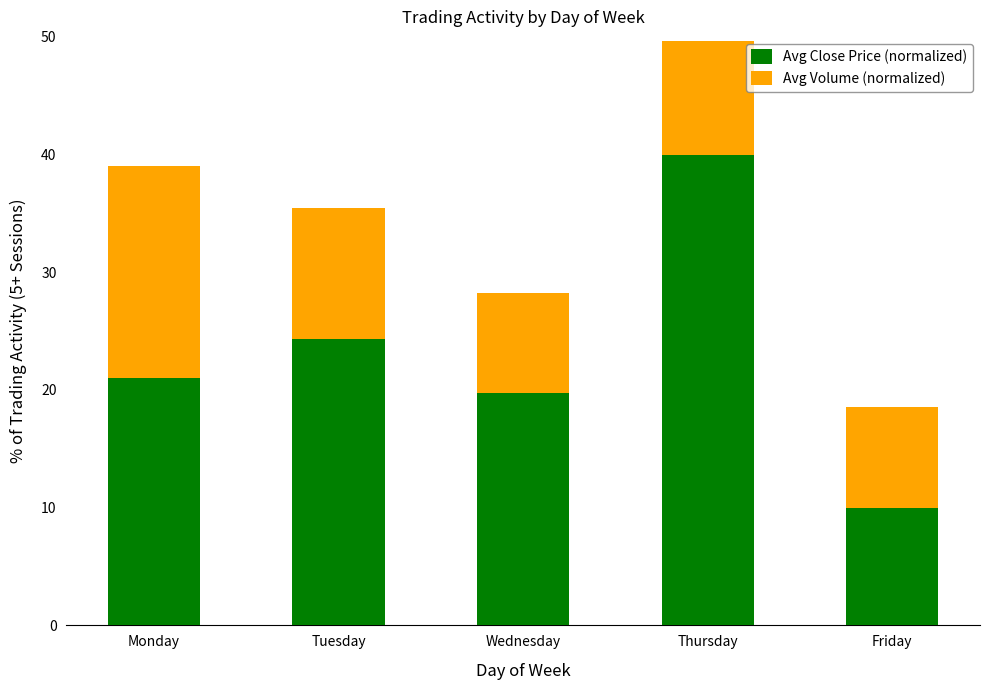

What are all the series names shown in the legend?

Avg Close Price (normalized), Avg Volume (normalized)